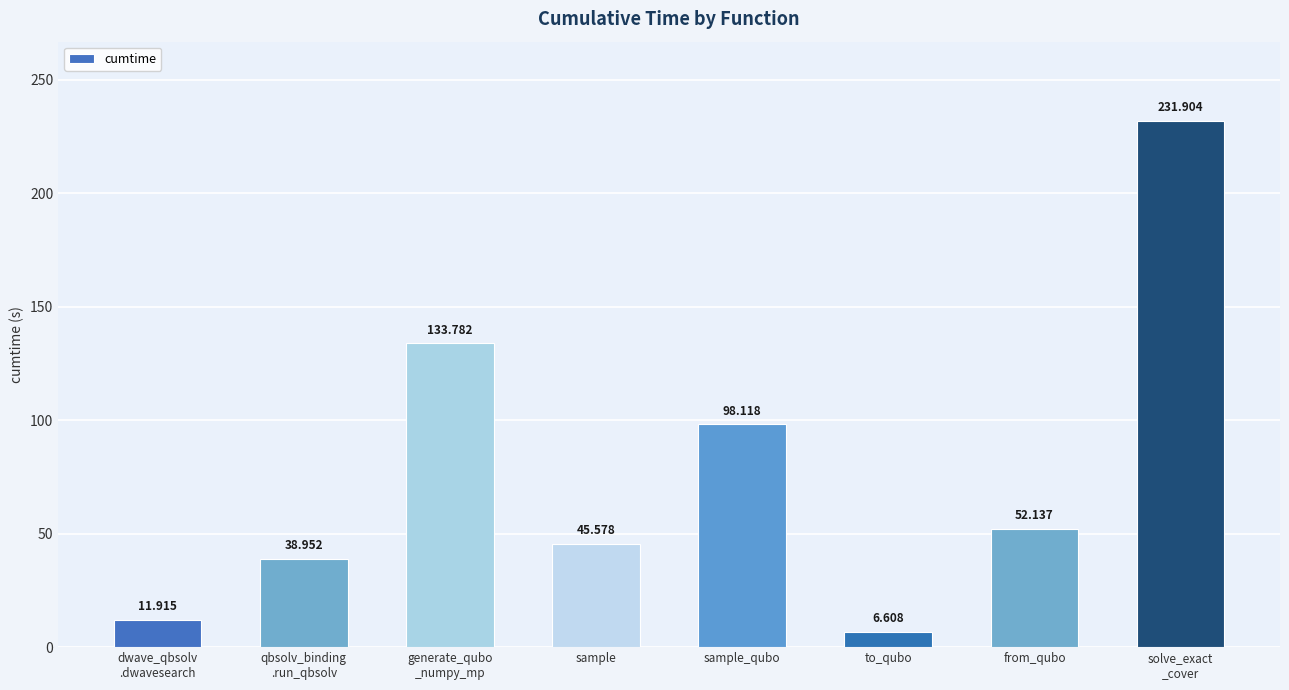

Reading left to right, list all the values displayed in this chart.

11.9	39.0	133.8	45.6	98.1	6.6	52.1	231.9